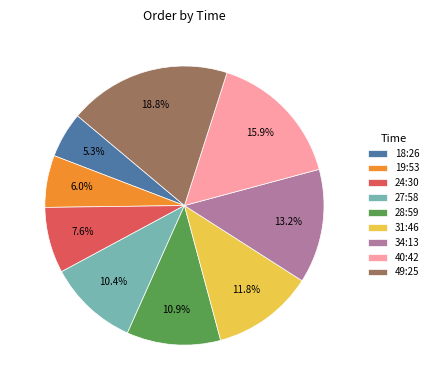

Combined, what portion of the pie is 31:46 and 18:26?

17.1%